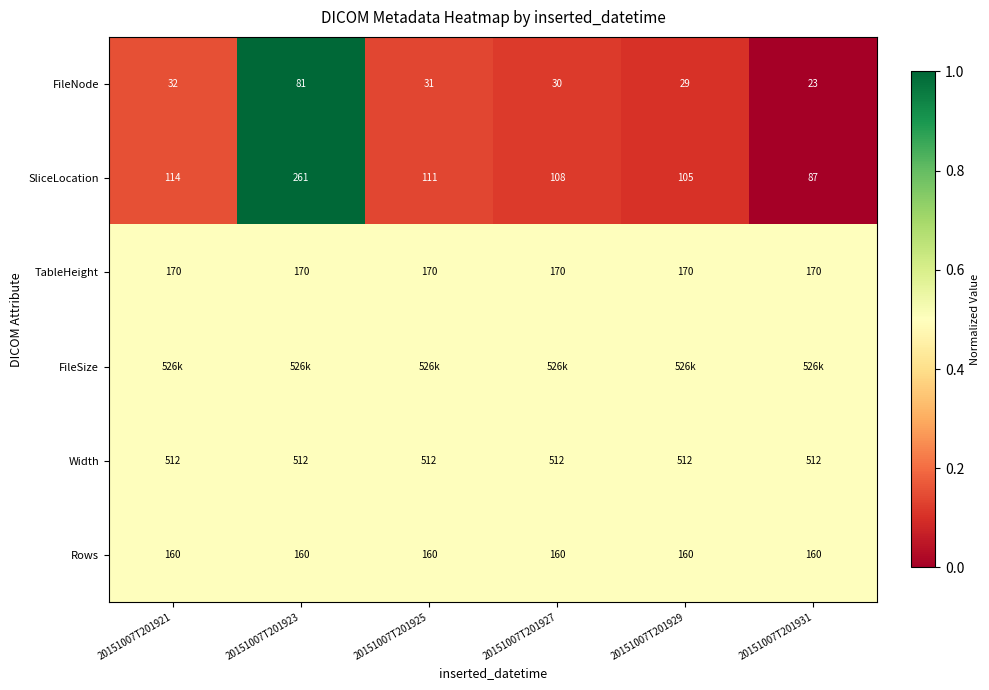

What is the average value of the Rows series?

160.0